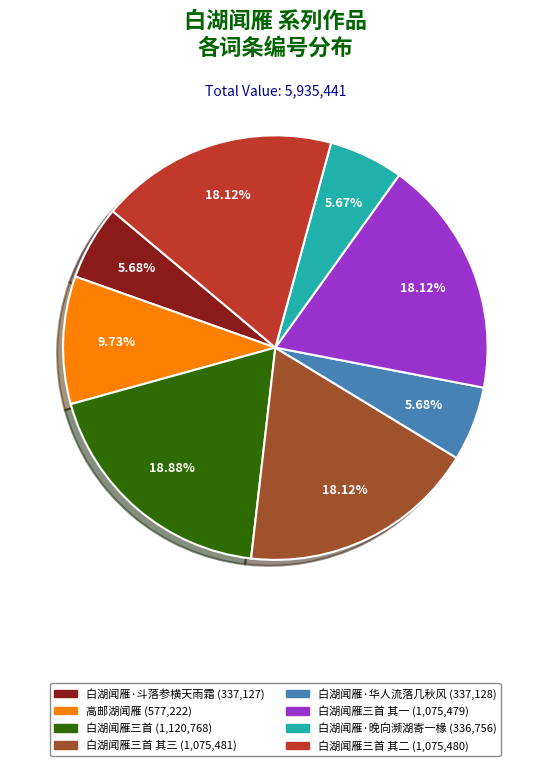

To the nearest percent, what is the average slice percentage?

12%